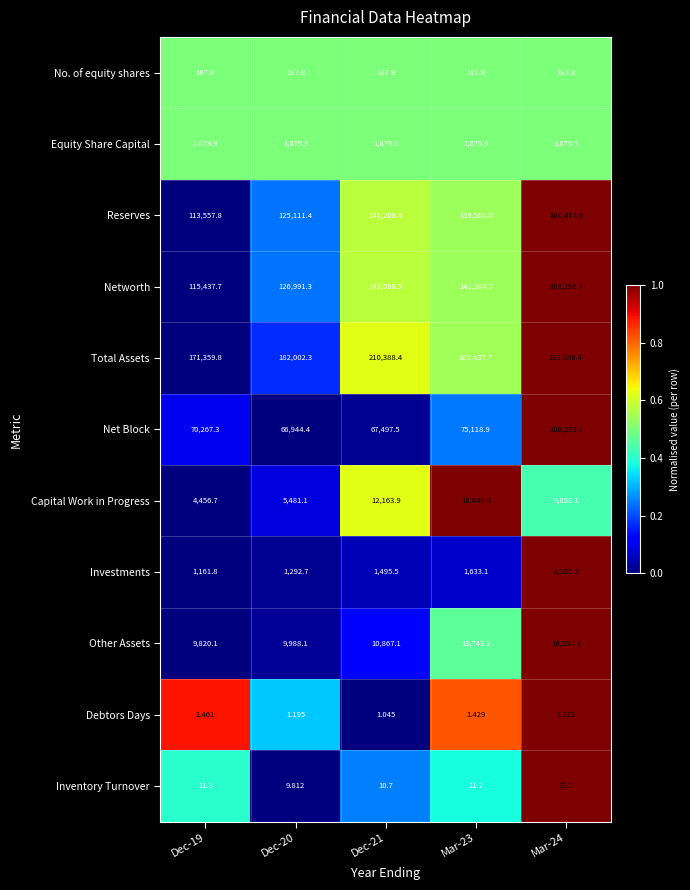

Which series has the largest total across all categories?

Total Assets